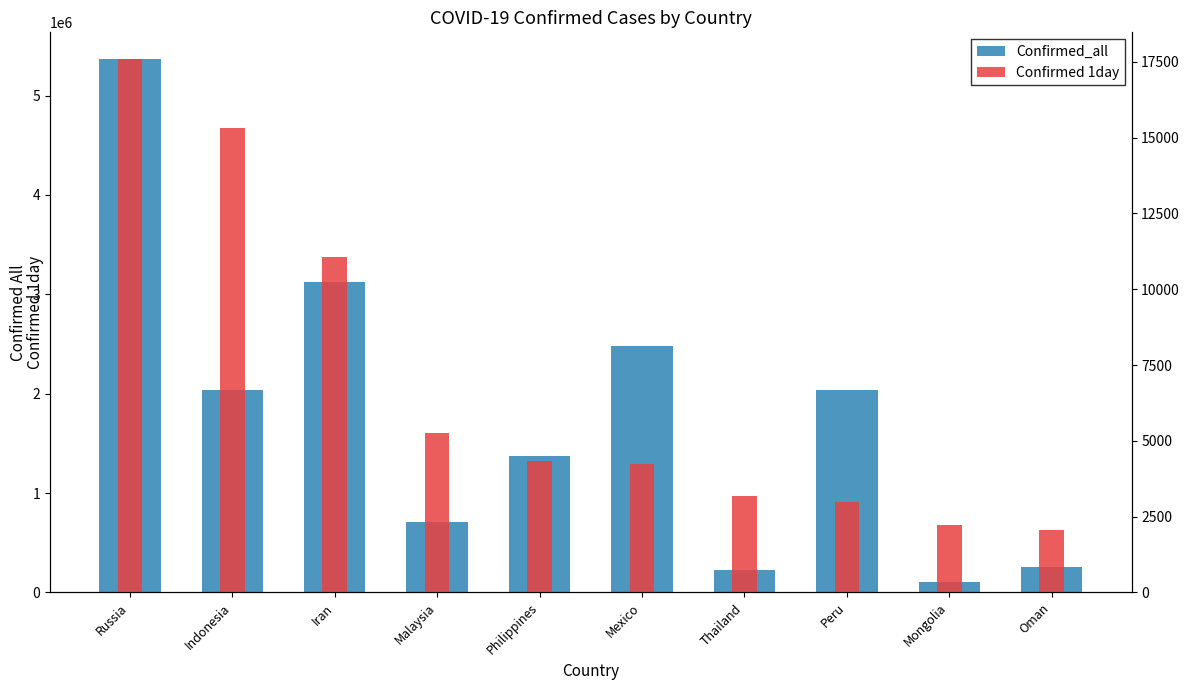

Rank the series at Oman from highest to lowest value.

Confirmed_all, Confirmed 1day